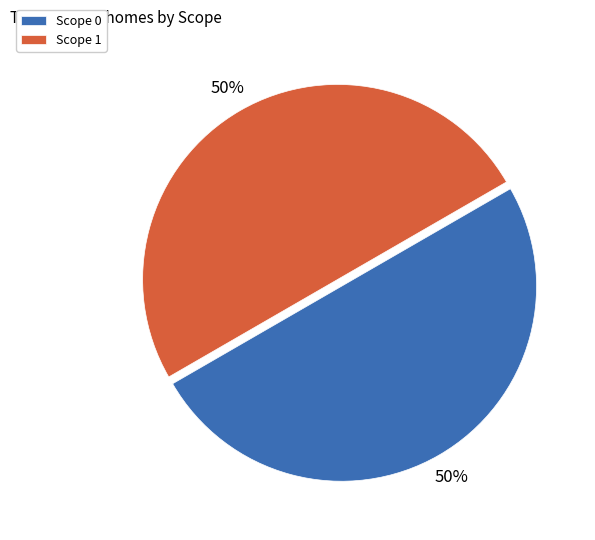

Is it true that Scope 1 is 56% of the pie?

False